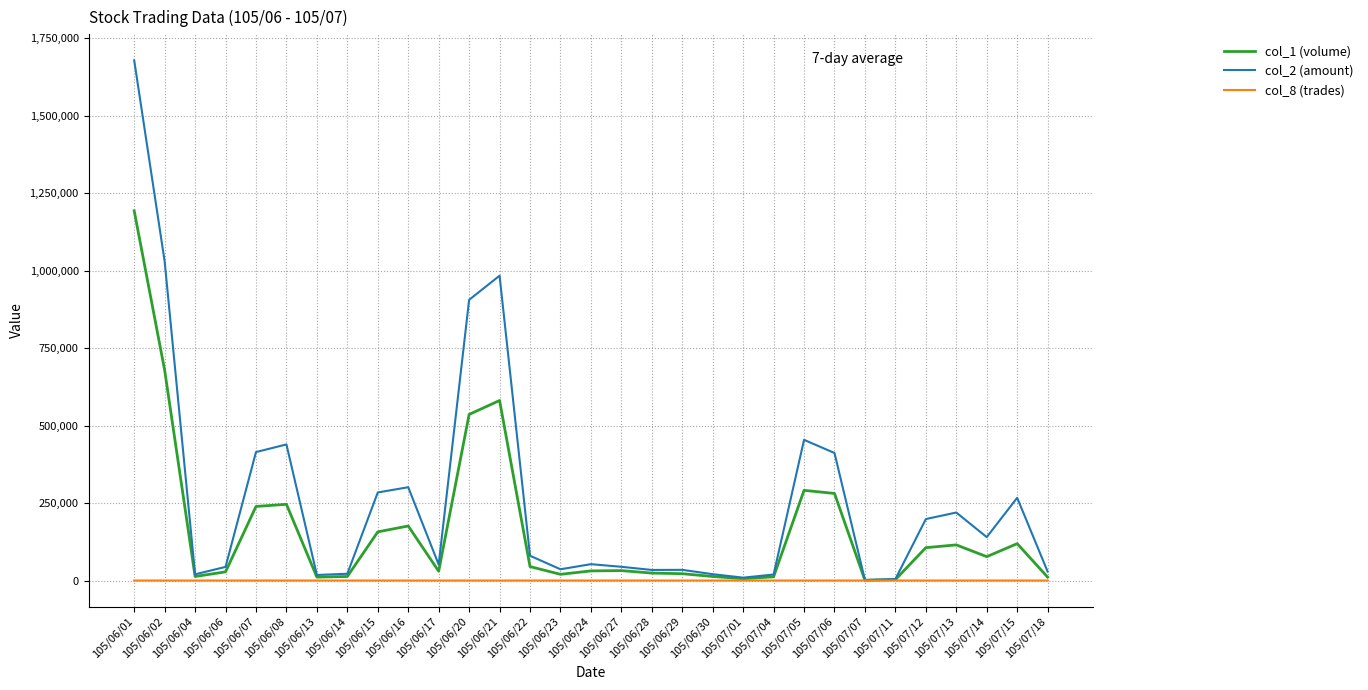

What is the maximum value shown in the chart?

1678760